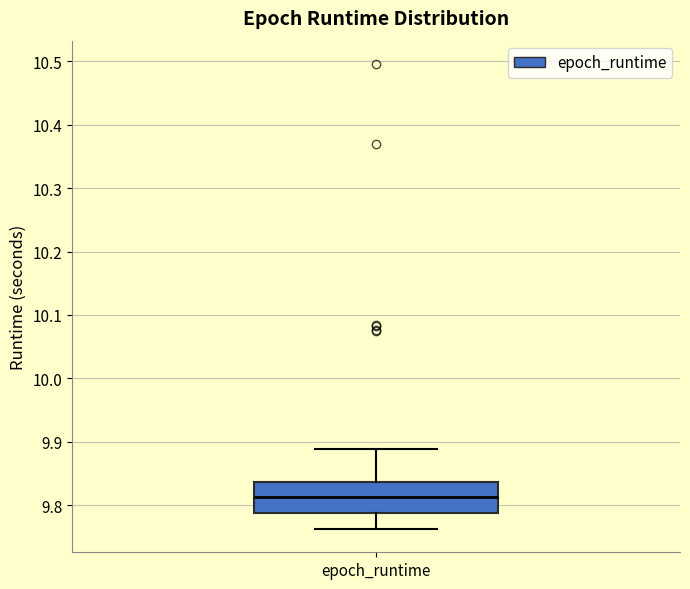

Transcribe this box plot: give where the median line is, the range the box spans, and where the two whiskers end, as read against the y-axis. The values are not printed on the chart, so give them approximately, as read against the axis.

median 9.81, box 9.79 to 9.84, whiskers 9.76 to 9.89